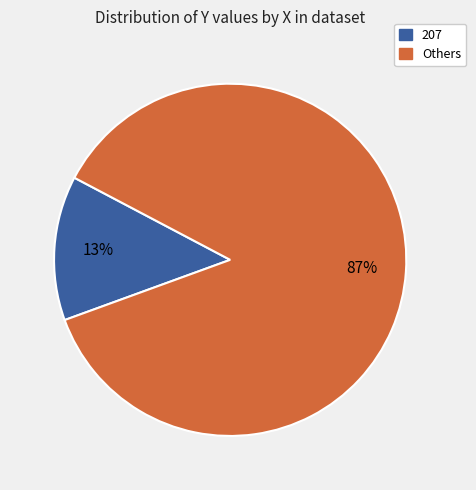

Does any single category account for the majority?

Yes